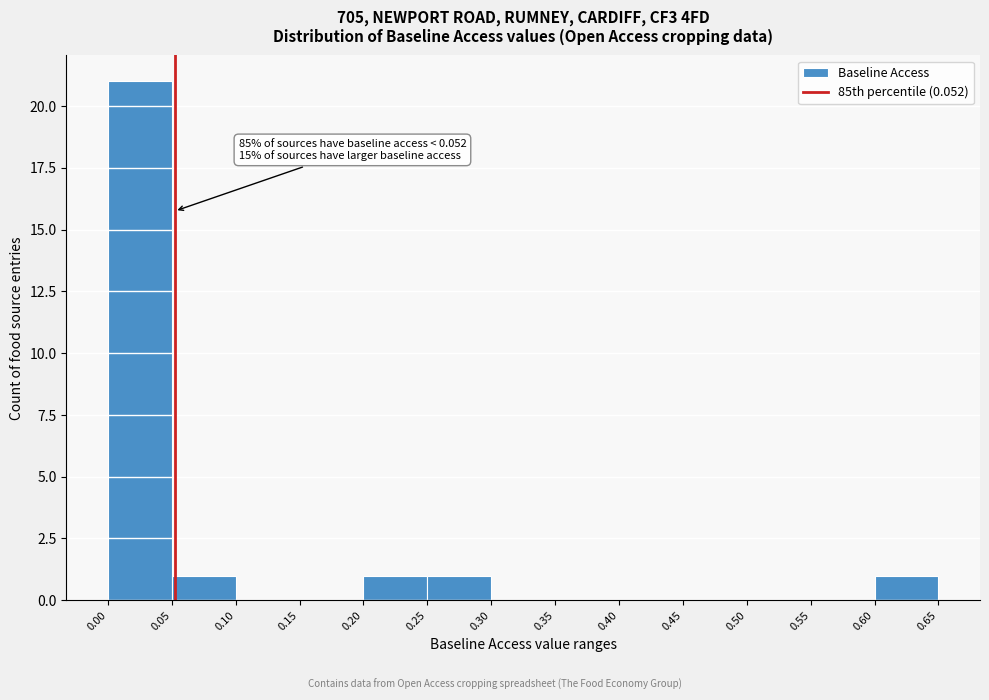

Which range on the x-axis has the tallest bar?

0.00 to 0.05